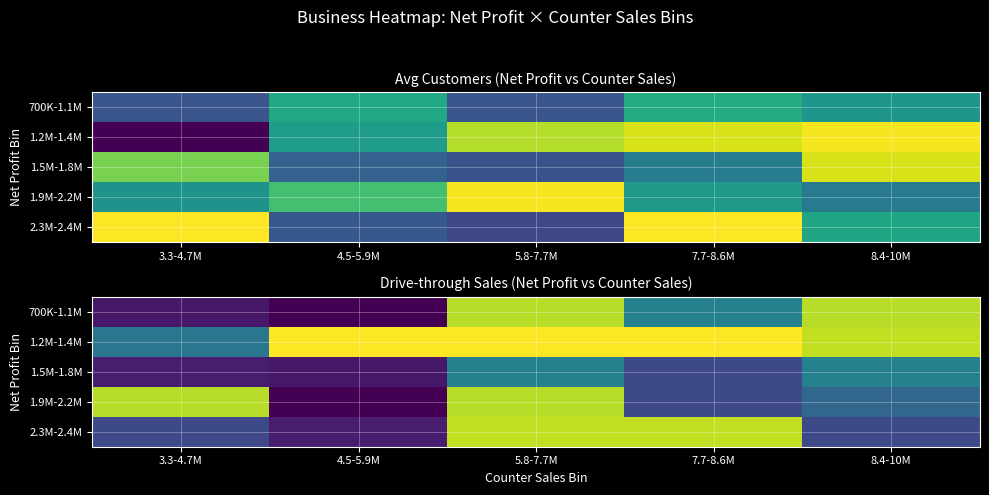

At how many categories does at least one series exceed 4378?

5